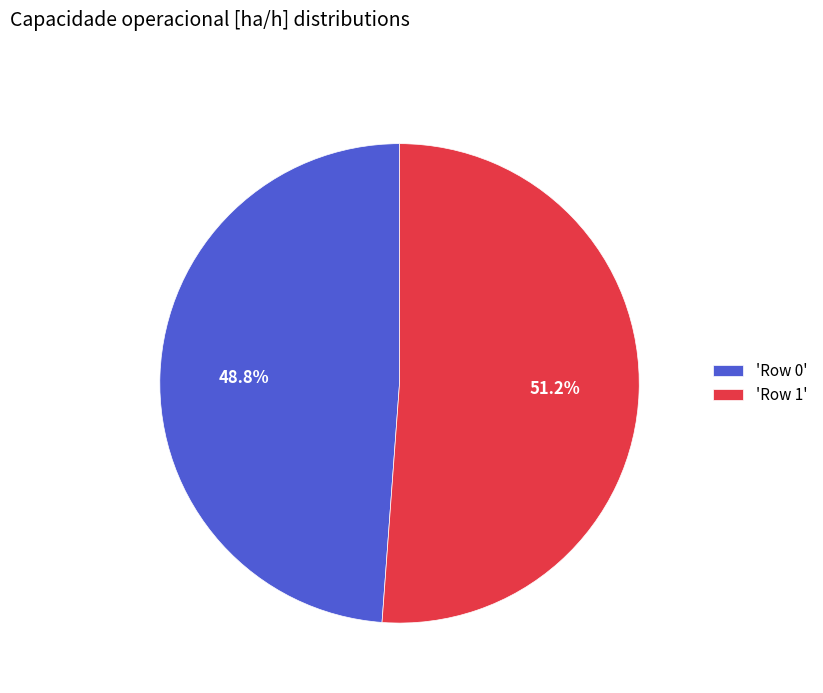

Count the number of slices in the pie.

2